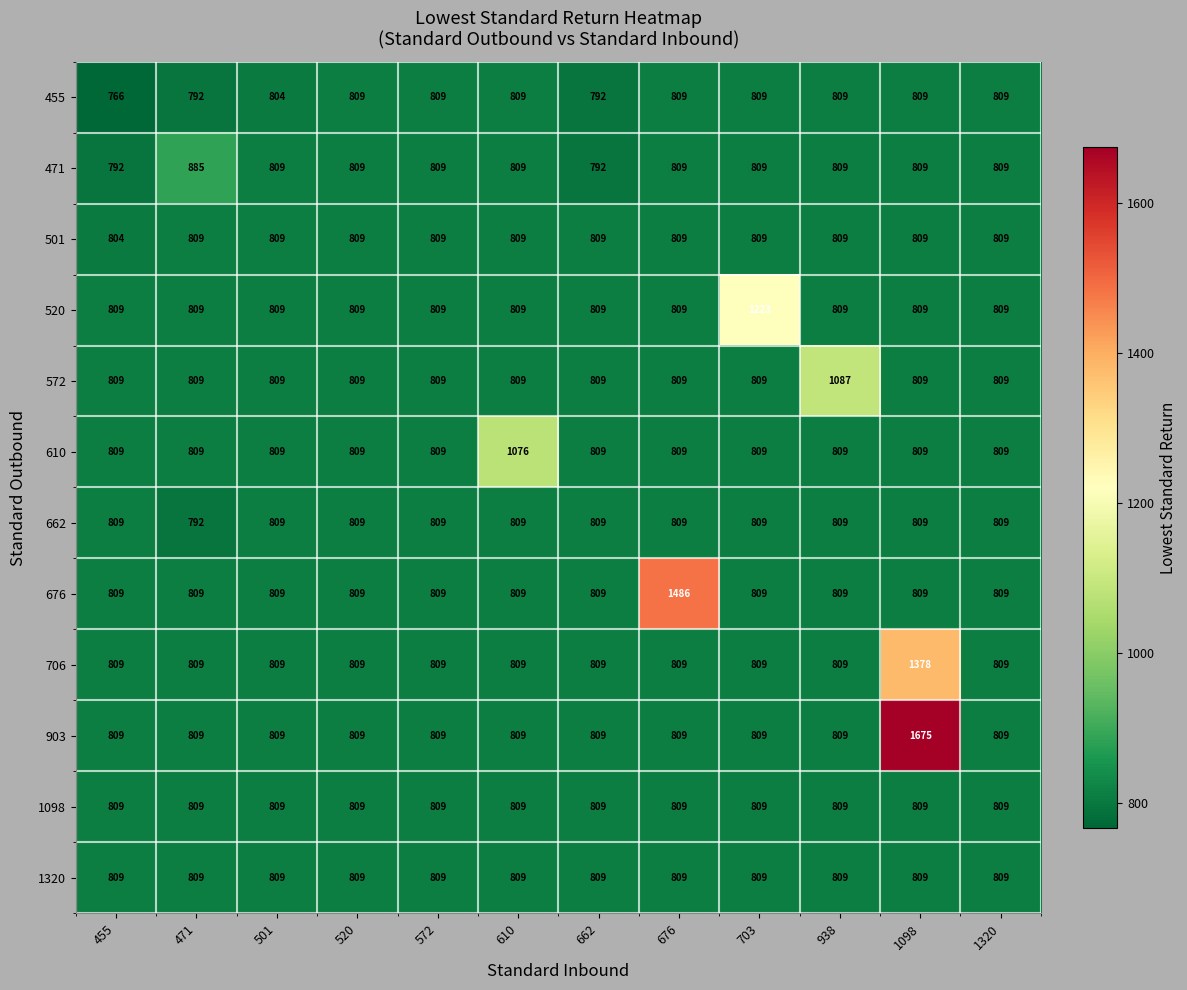

At which category does the chart reach its peak across all series?

1098